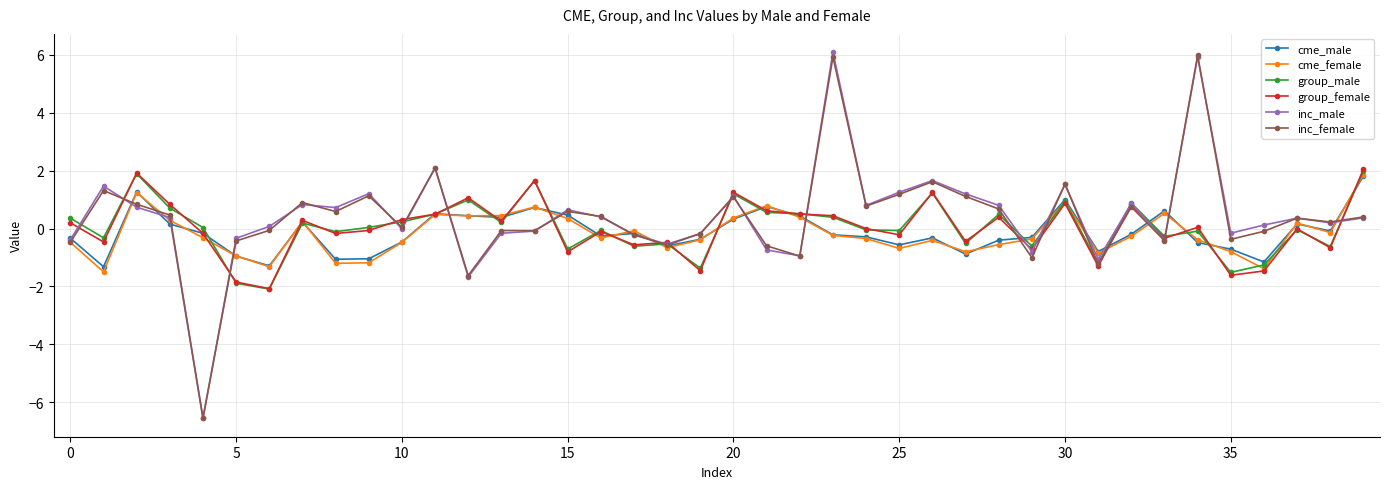

How many times do group_male and cme_female cross each other?

22